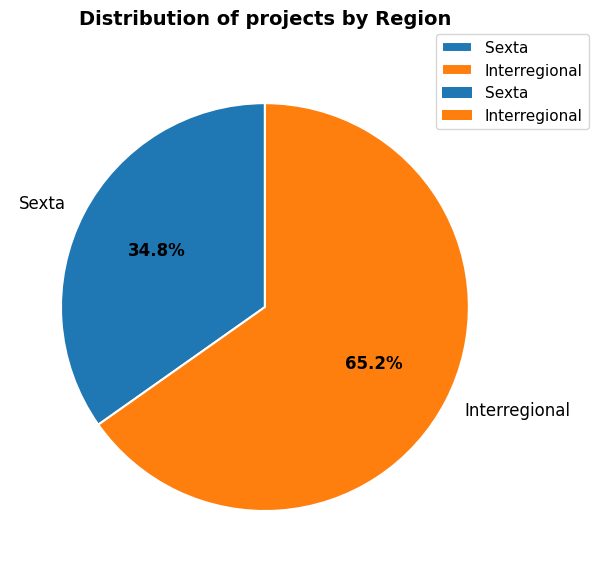

Does Sexta account for over 50% of the chart?

No